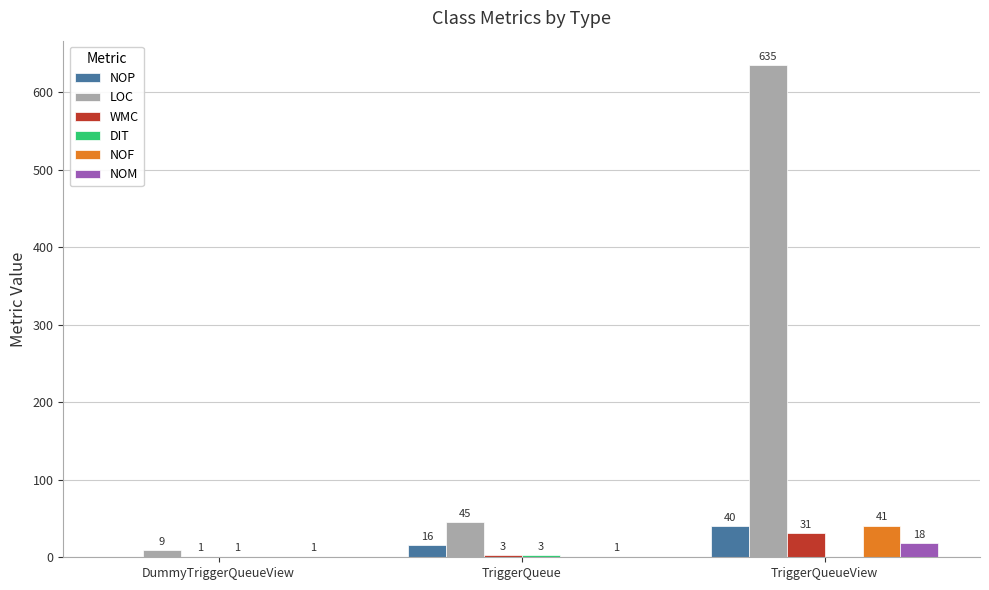

Is it true that NOP equals 0 at DummyTriggerQueueView?

True